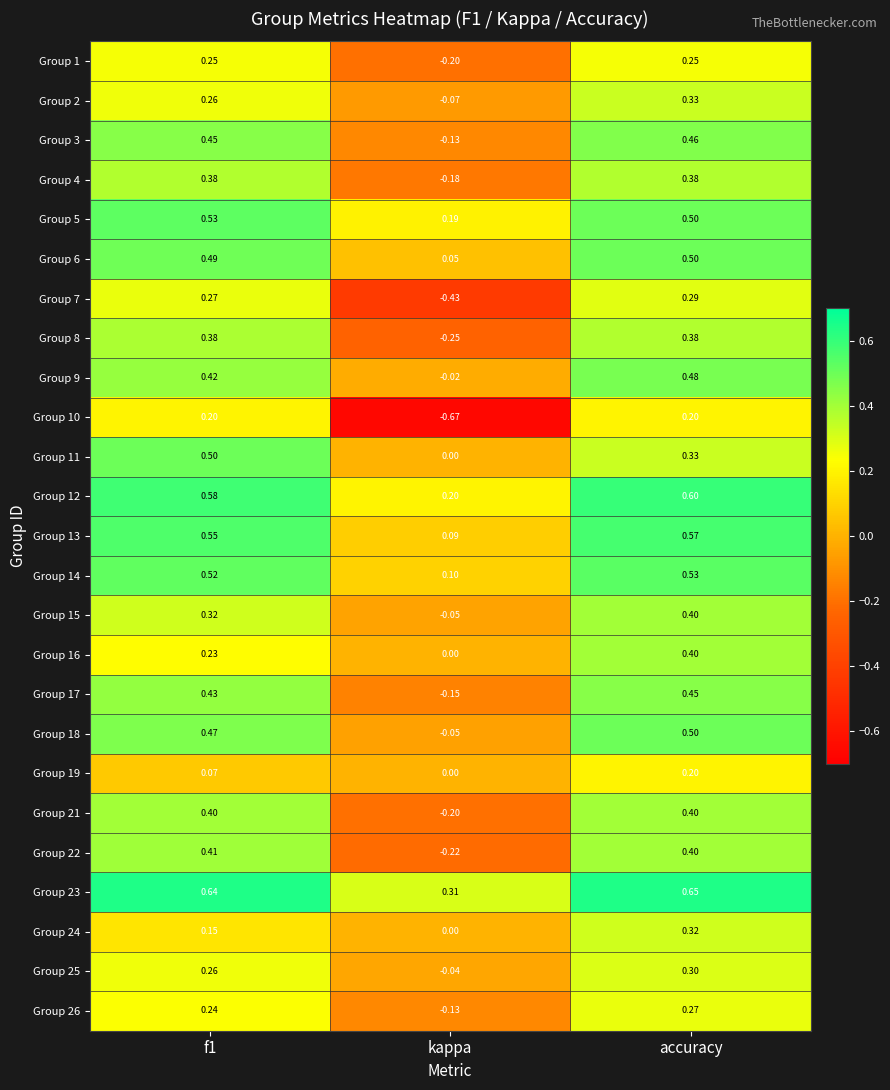

How many values in Group 1 are below zero?

1